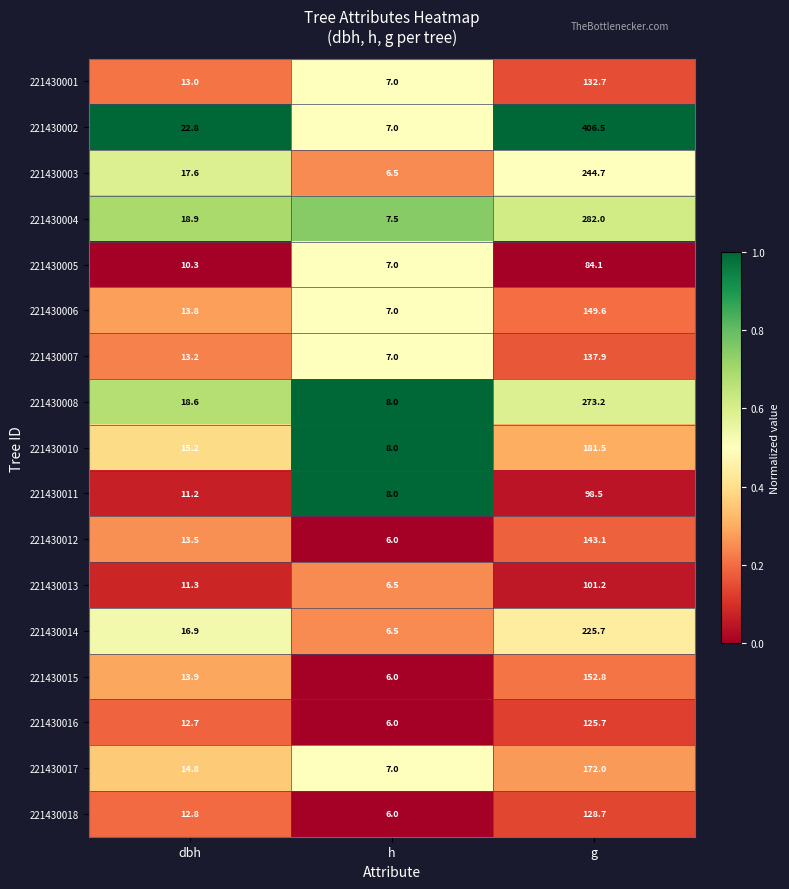

What is the difference between the 221430018 values at g and h?

122.7